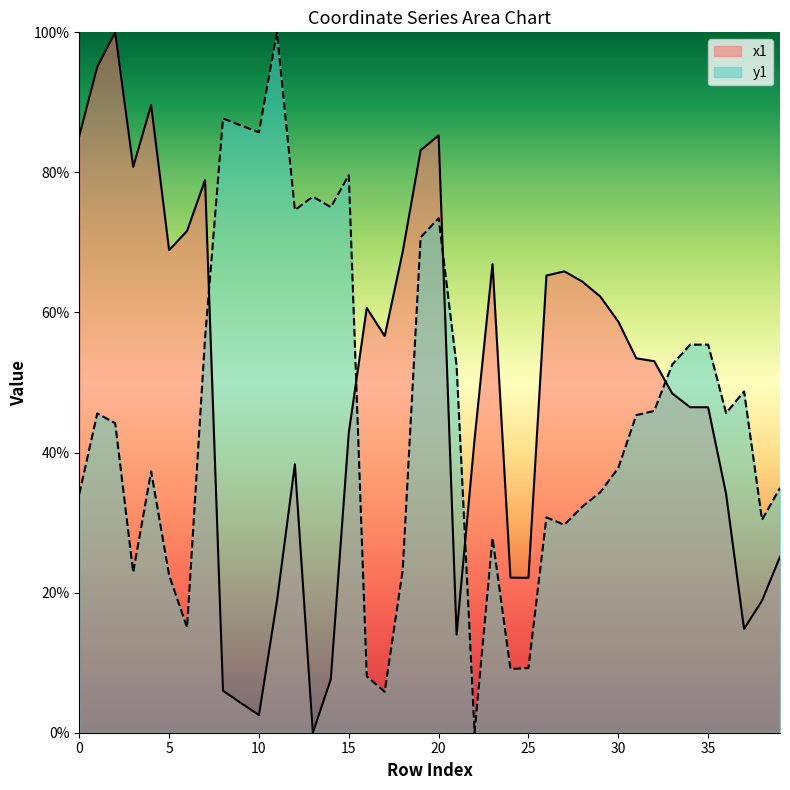

Which category has the lowest value in the x1 series?

13